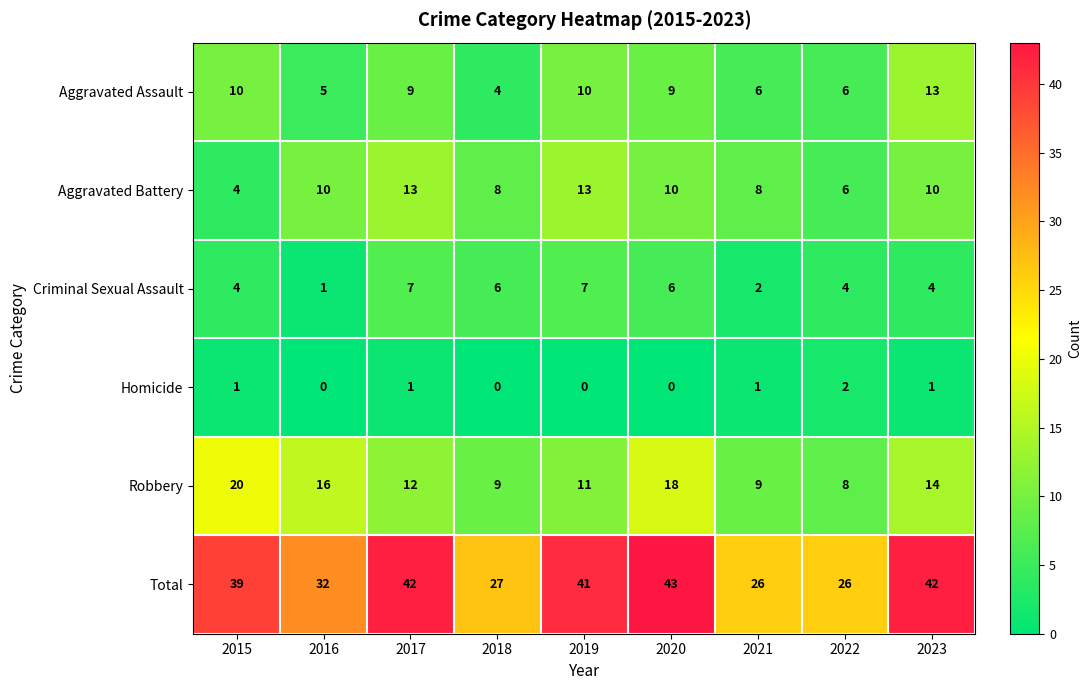

What is the average value of the Robbery series?

13